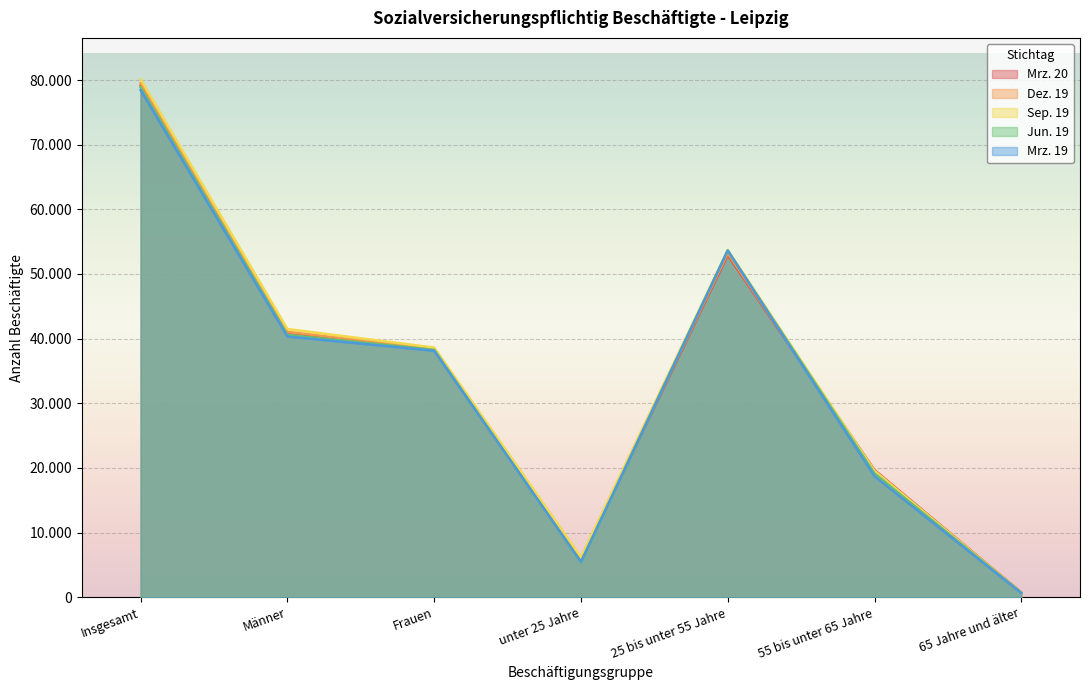

Does the chart display data point markers on the line(s)?

No